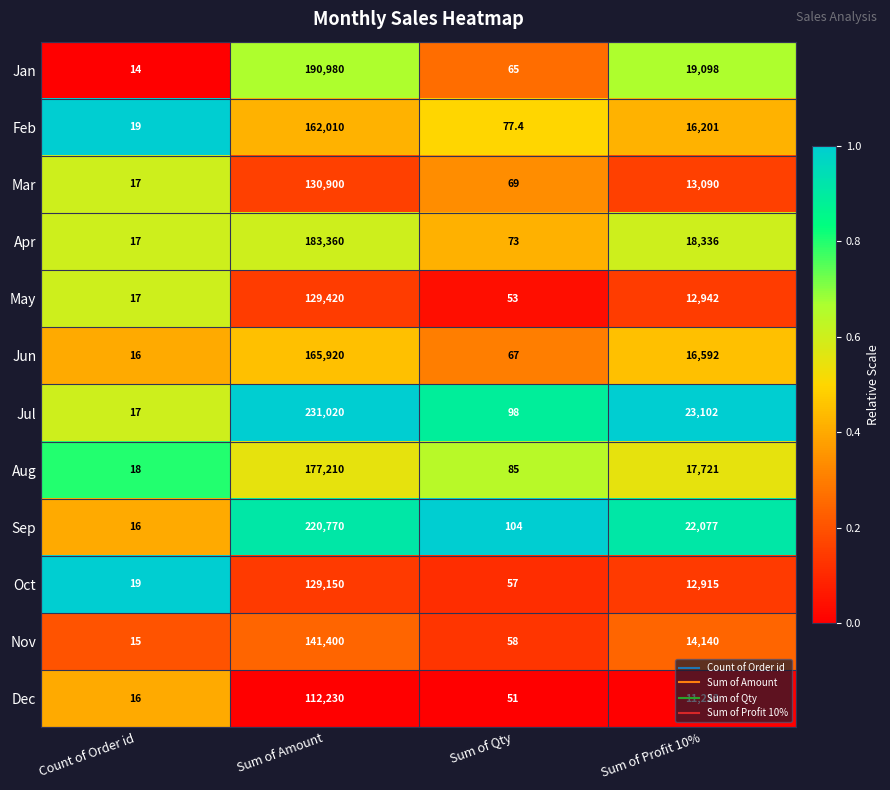

At Sum of Amount, list the series in order from largest to smallest.

Jul, Sep, Jan, Apr, Aug, Jun, Feb, Nov, Mar, May, Oct, Dec